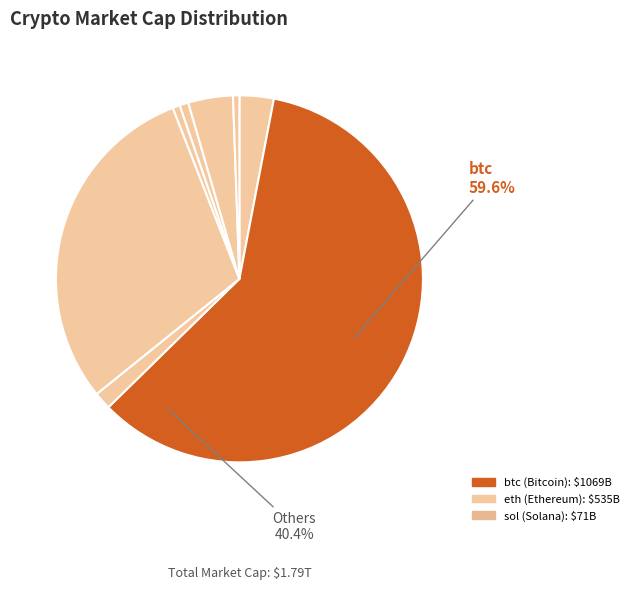

True or false: link accounts for 1% of the total.

True